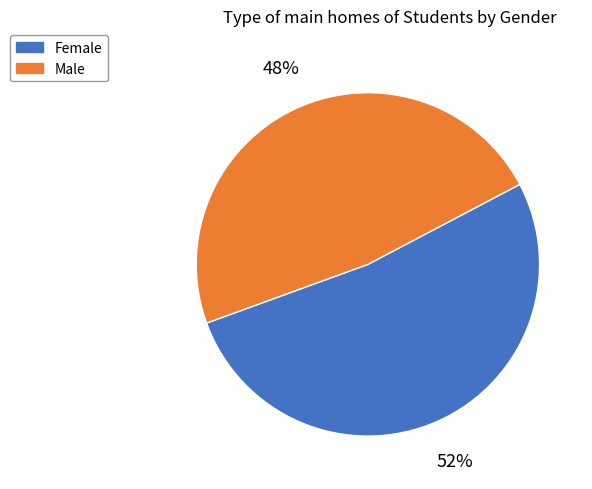

To the nearest percent, what percentage of the pie is Male?

48%